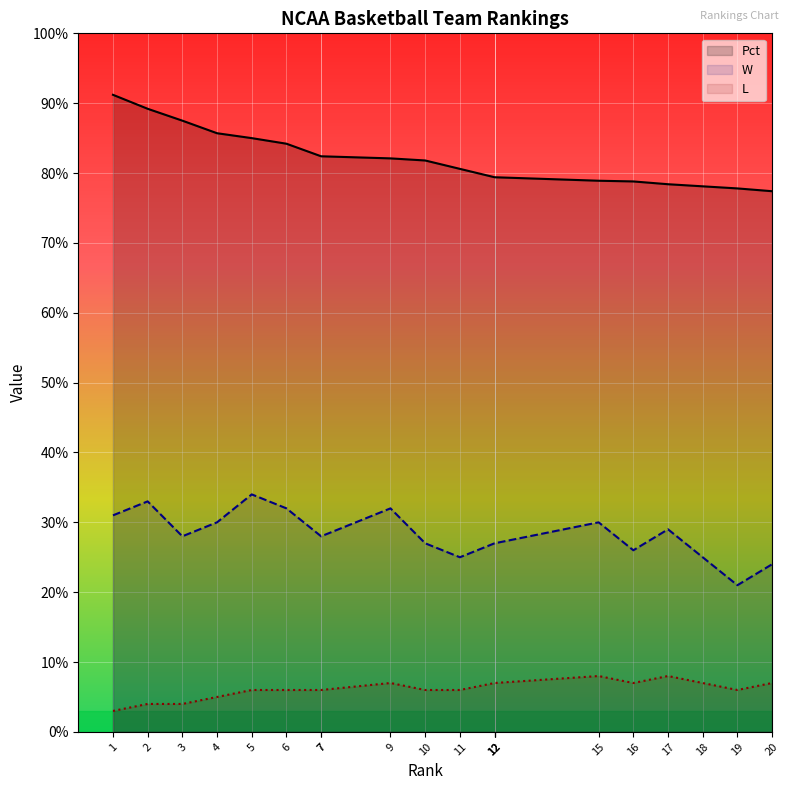

What is the value of the L point at the 6th from the left?

6.0